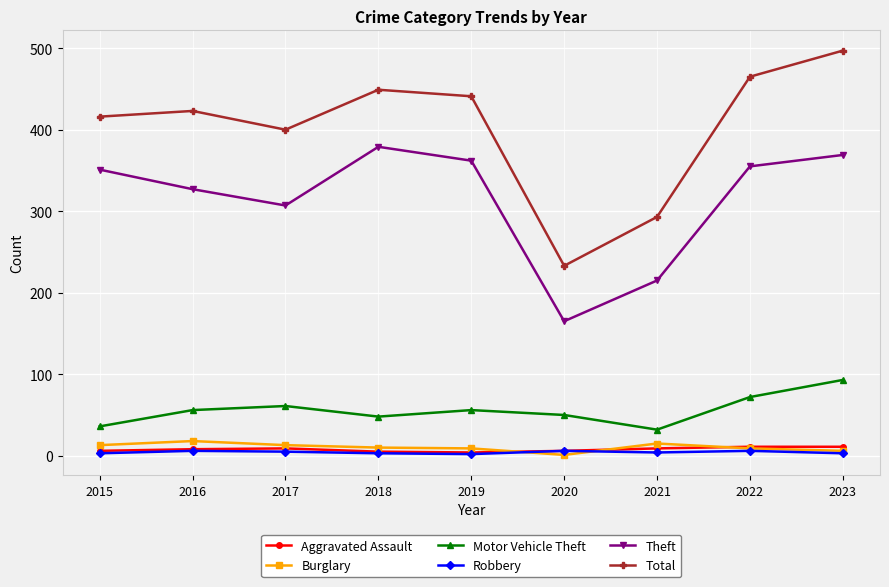

What is the difference between the Theft values at 2015 and 2020?

186